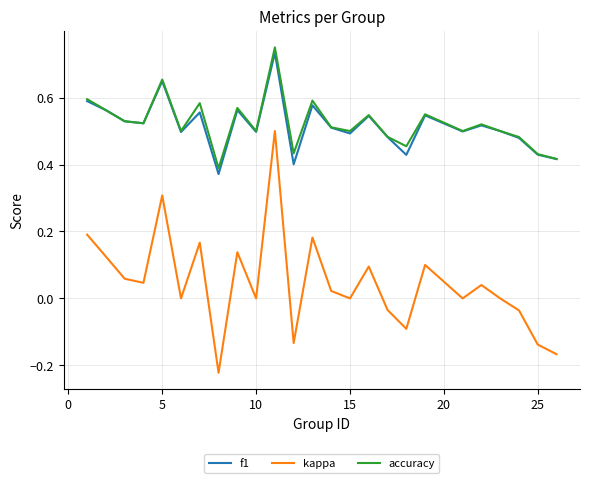

True or false: kappa and accuracy intersect in this chart.

False